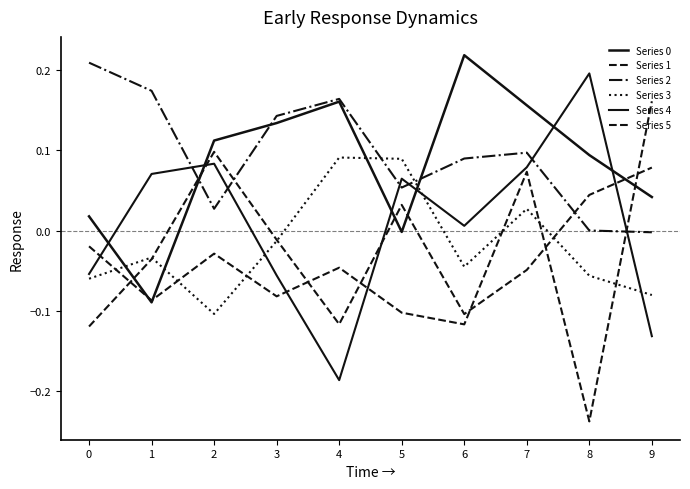

How many lines are shown in the chart?

6